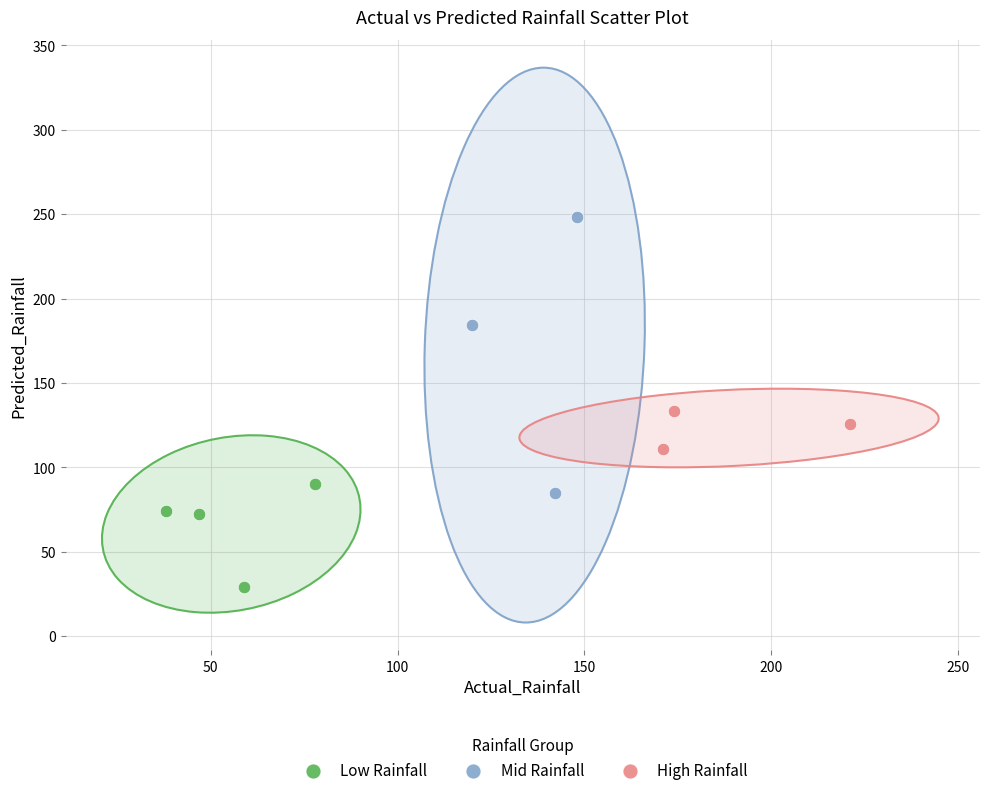

Which series has the widest spread of Y values?

Mid Rainfall